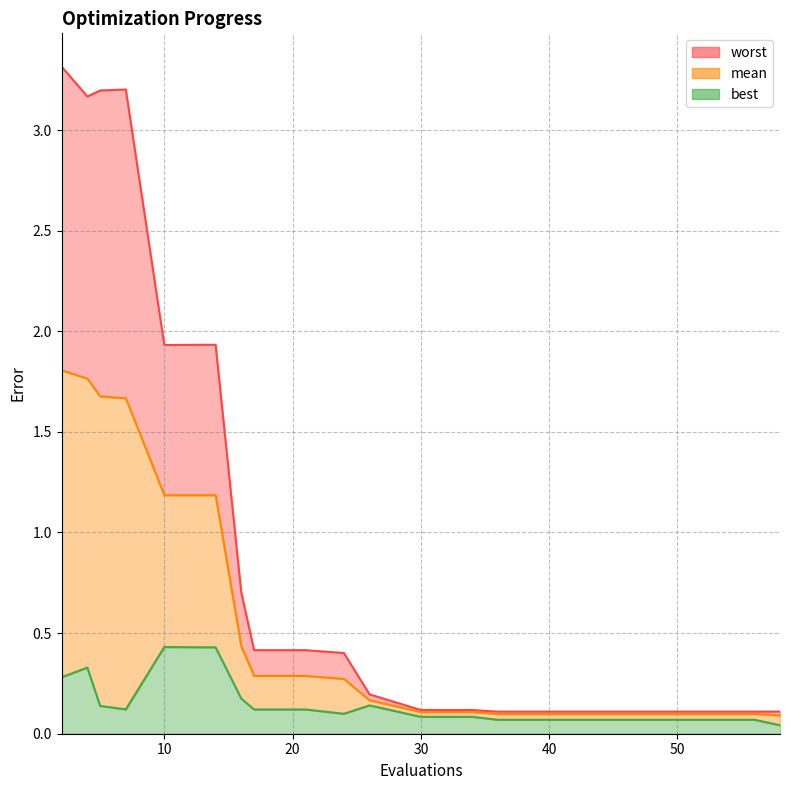

Reading left to right, extract all data points from this chart.

mean: 1.8	1.8	1.7	1.7	1.2	1.2	0.4	0.3	0.3	0.3	0.2	0.1	0.1	0.1	0.1	0.1	0.1	0.1	0.1	0.1
best: 0.3	0.3	0.1	0.1	0.4	0.4	0.2	0.1	0.1	0.1	0.1	0.1	0.1	0.1	0.1	0.1	0.1	0.1	0.1	0.0
worst: 3.3	3.2	3.2	3.2	1.9	1.9	0.7	0.4	0.4	0.4	0.2	0.1	0.1	0.1	0.1	0.1	0.1	0.1	0.1	0.1